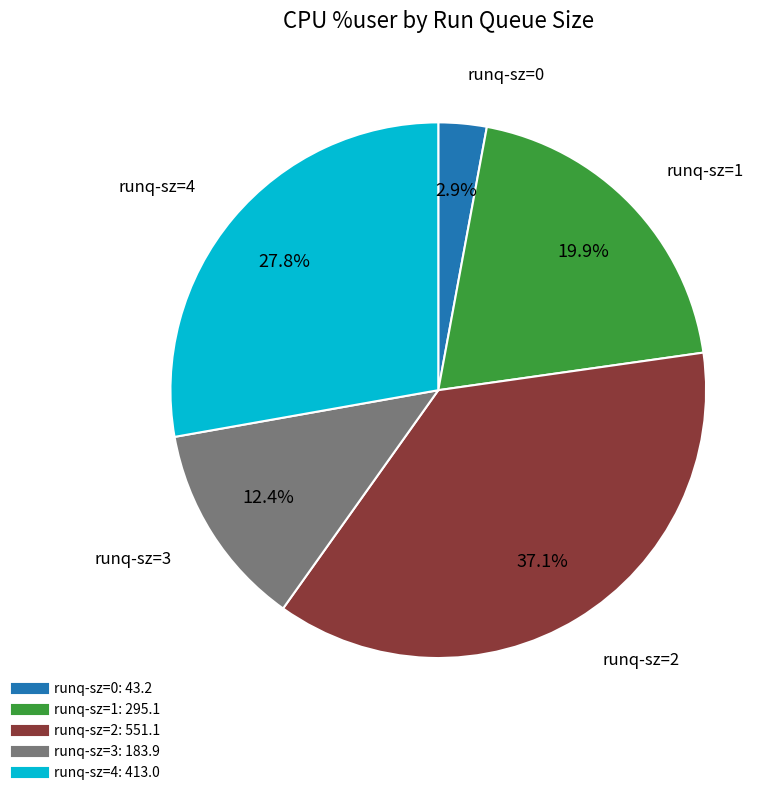

Is there a majority slice in this chart?

No